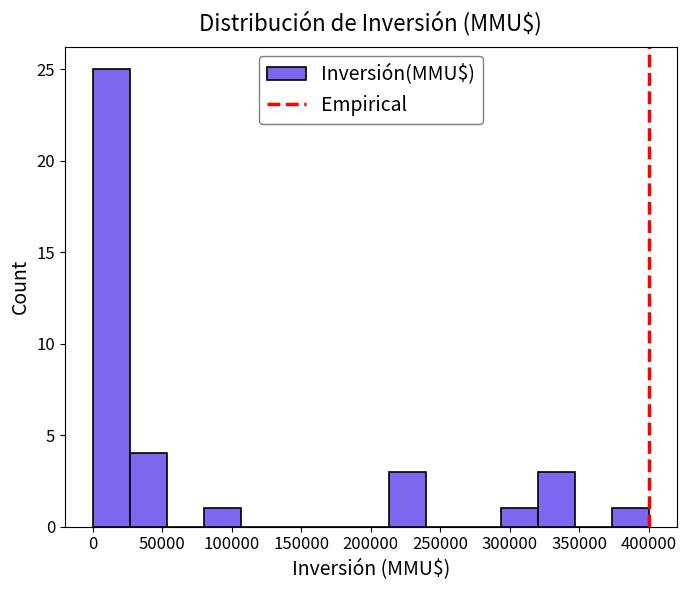

Reading left to right, list every bar in this chart as the range it spans on the x-axis followed by its height. Neither the bar edges nor the heights are printed on the chart, so give them approximately, as read against the axes.

0 to 25000: 25
25000 to 55000: 4
55000 to 80000: 0
80000 to 105000: 1
105000 to 135000: 0
135000 to 160000: 0
160000 to 185000: 0
185000 to 215000: 0
215000 to 240000: 3
240000 to 265000: 0
265000 to 295000: 0
295000 to 320000: 1
320000 to 345000: 3
345000 to 375000: 0
375000 to 400000: 1